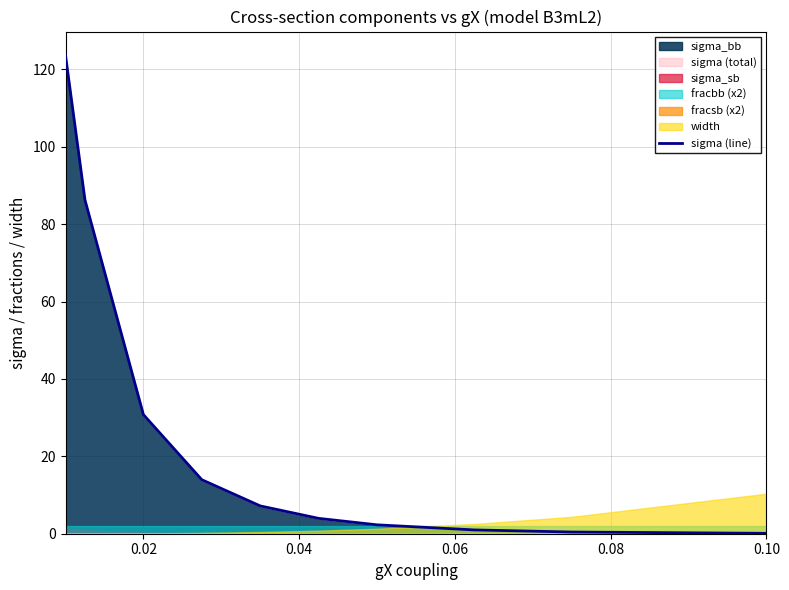

Does the chart have visible grid lines?

Yes